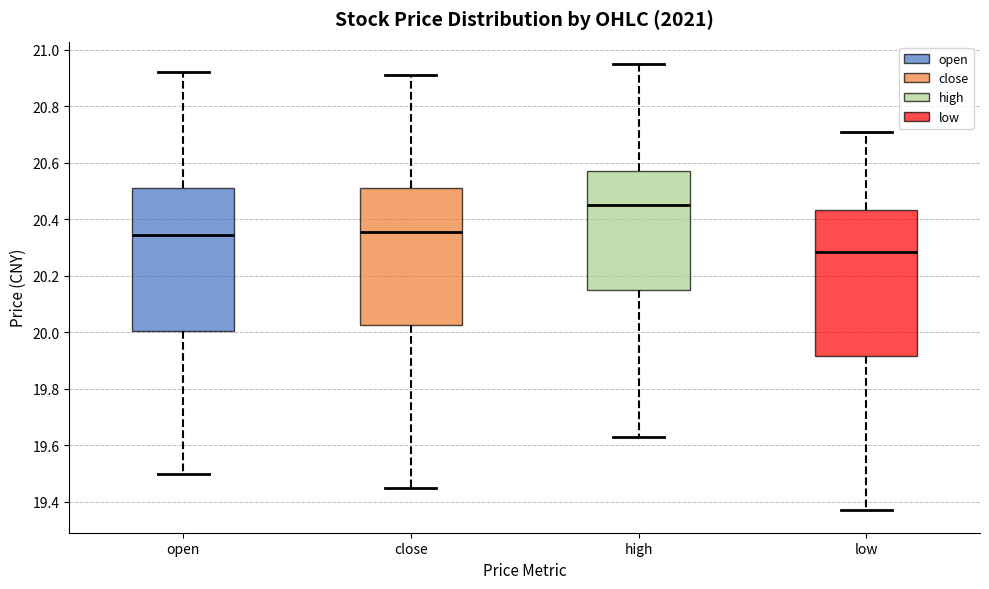

Reading left to right, transcribe this box plot: for each box, give where its median line is, the range the box spans, and where its two whiskers end, as read against the y-axis. The values are not printed on the chart, so give them approximately, as read against the axis.

open: median 20.34, box 20.00 to 20.52, whiskers 19.50 to 20.92
close: median 20.36, box 20.02 to 20.52, whiskers 19.46 to 20.92
high: median 20.46, box 20.16 to 20.58, whiskers 19.64 to 20.96
low: median 20.28, box 19.92 to 20.44, whiskers 19.38 to 20.72